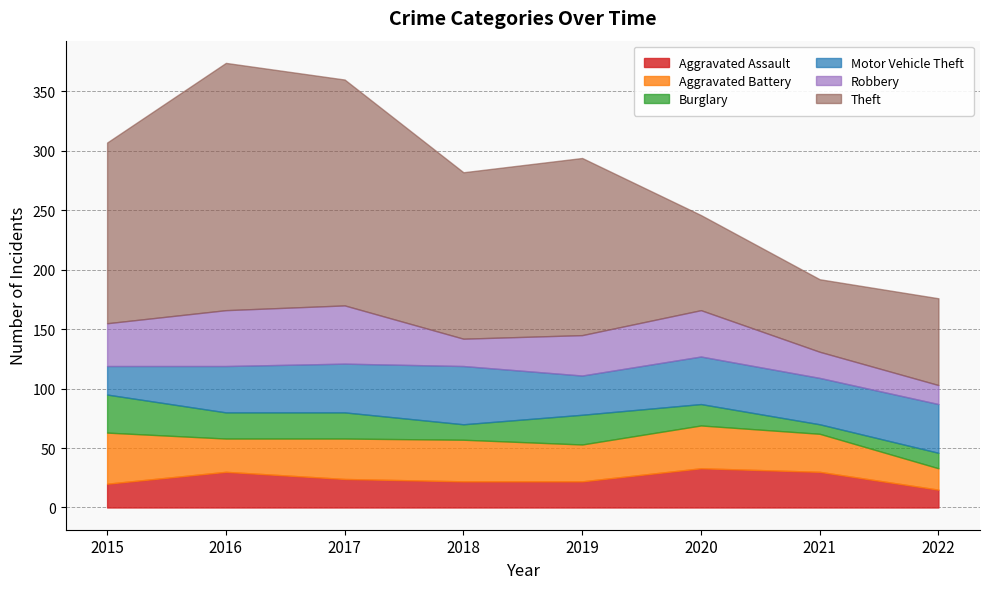

What is the value of the Aggravated Assault point at the 5th from the left?

22